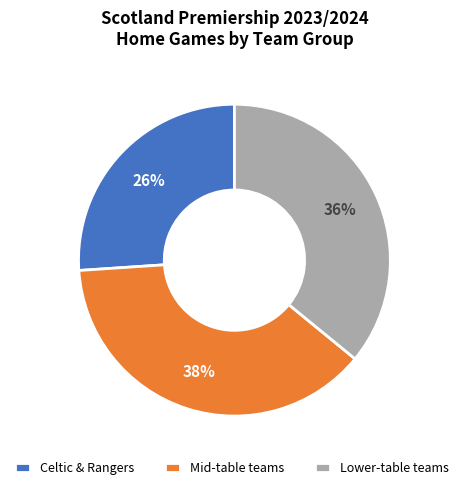

Approximately how many times larger is the value at Mid-table teams compared to Celtic & Rangers?

1.5